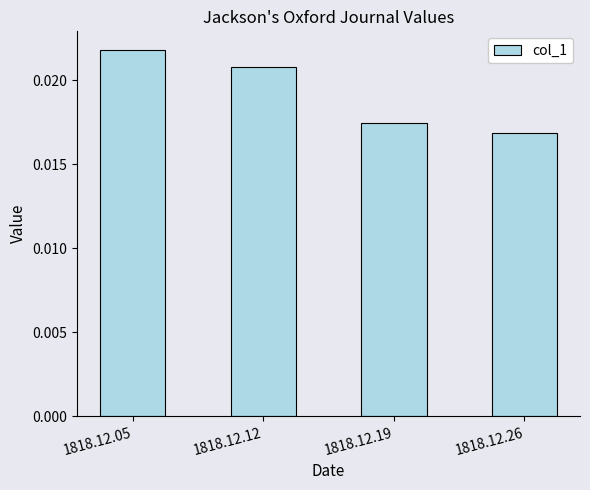

Which label corresponds to the largest value in the chart?

1818.12.05